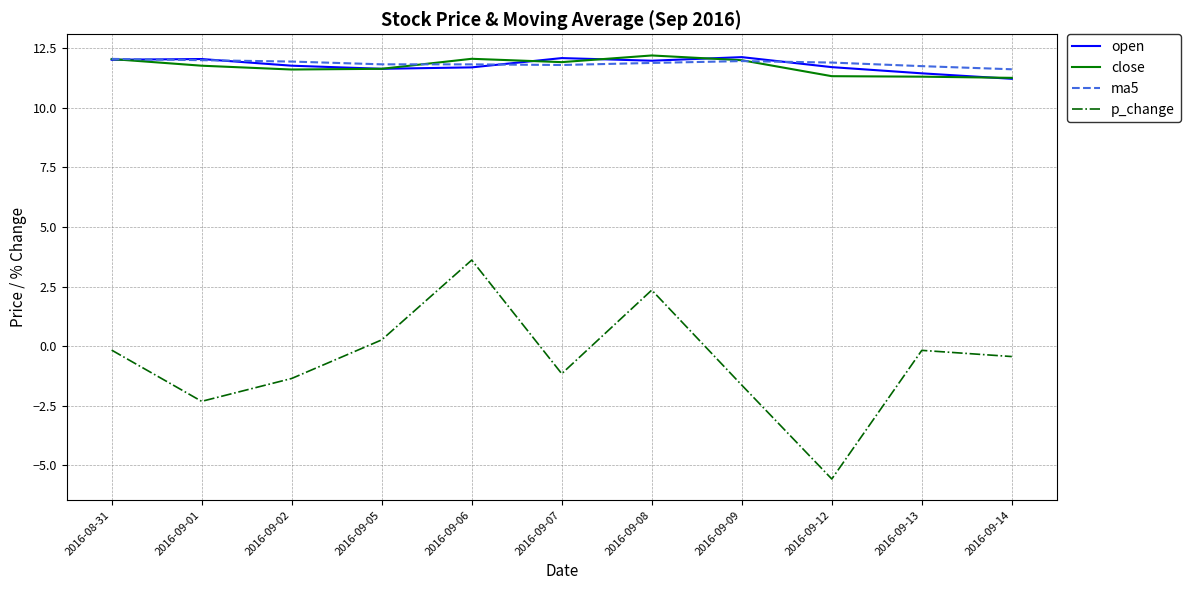

What is the lowest value of the ma5 series?

11.6